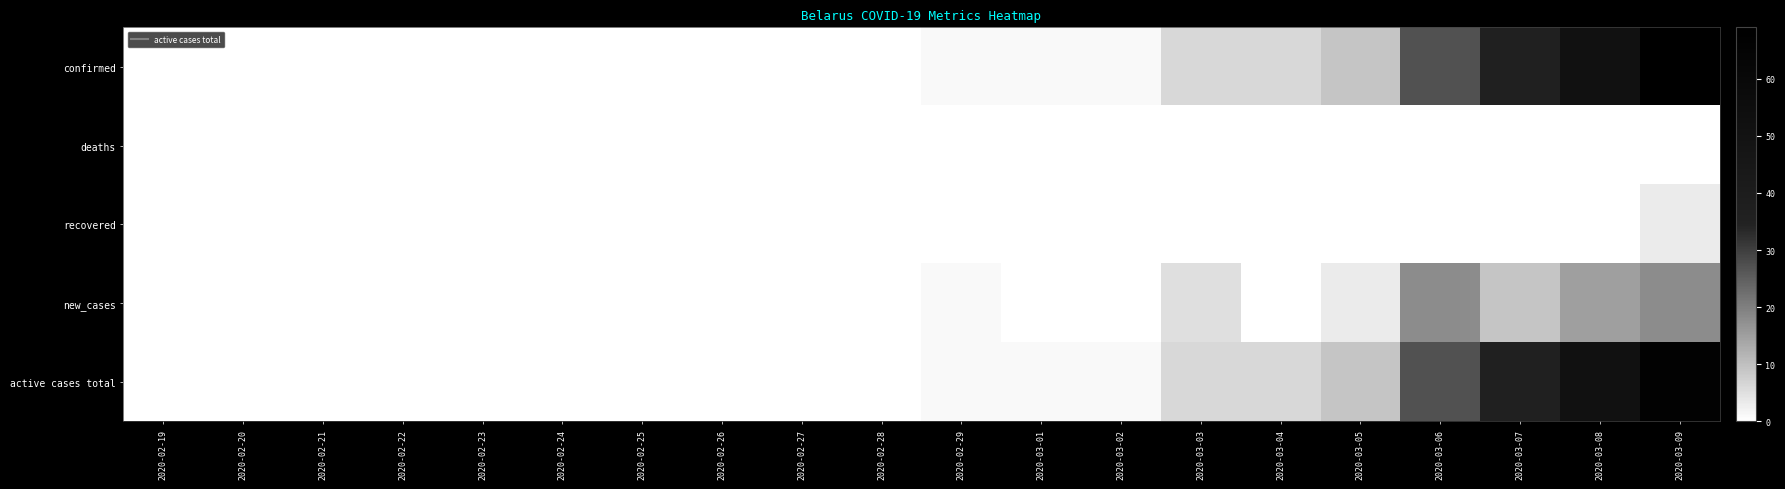

Between 2020-02-26 and 2020-02-20, which is larger?

2020-02-26